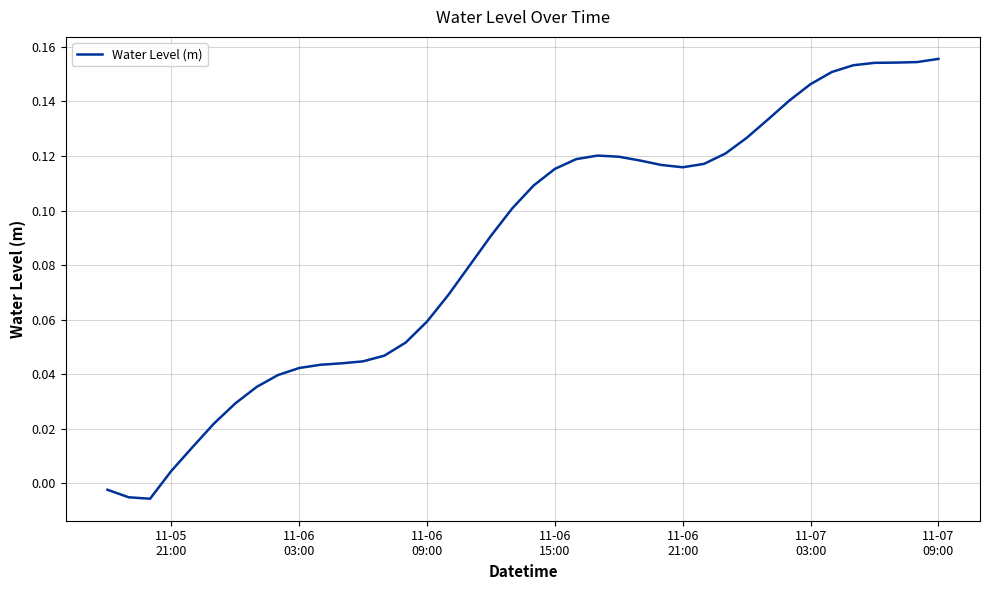

Is this an area chart (filled region under the line)?

No